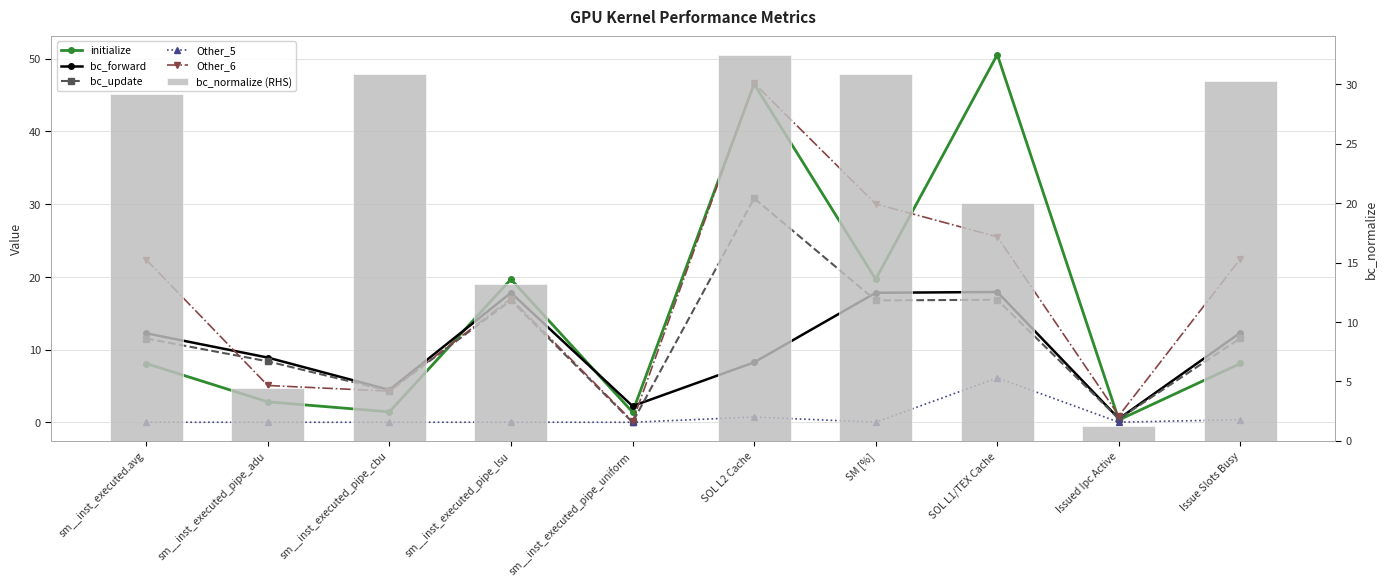

Which series has the largest total across all categories?

bc_normalize (RHS)